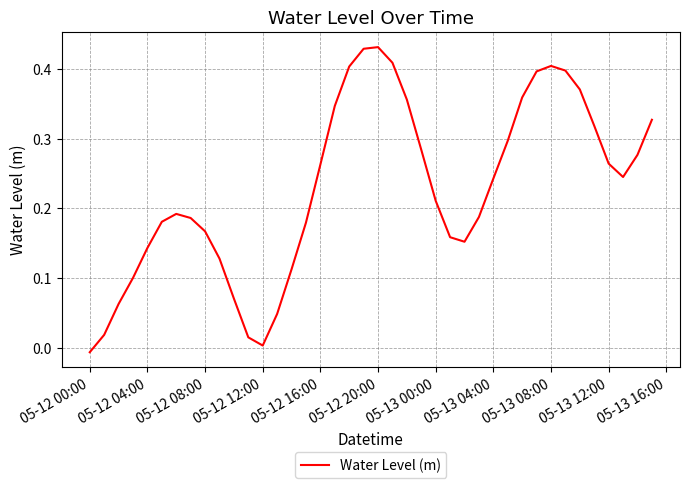

How many values are below 0?

1